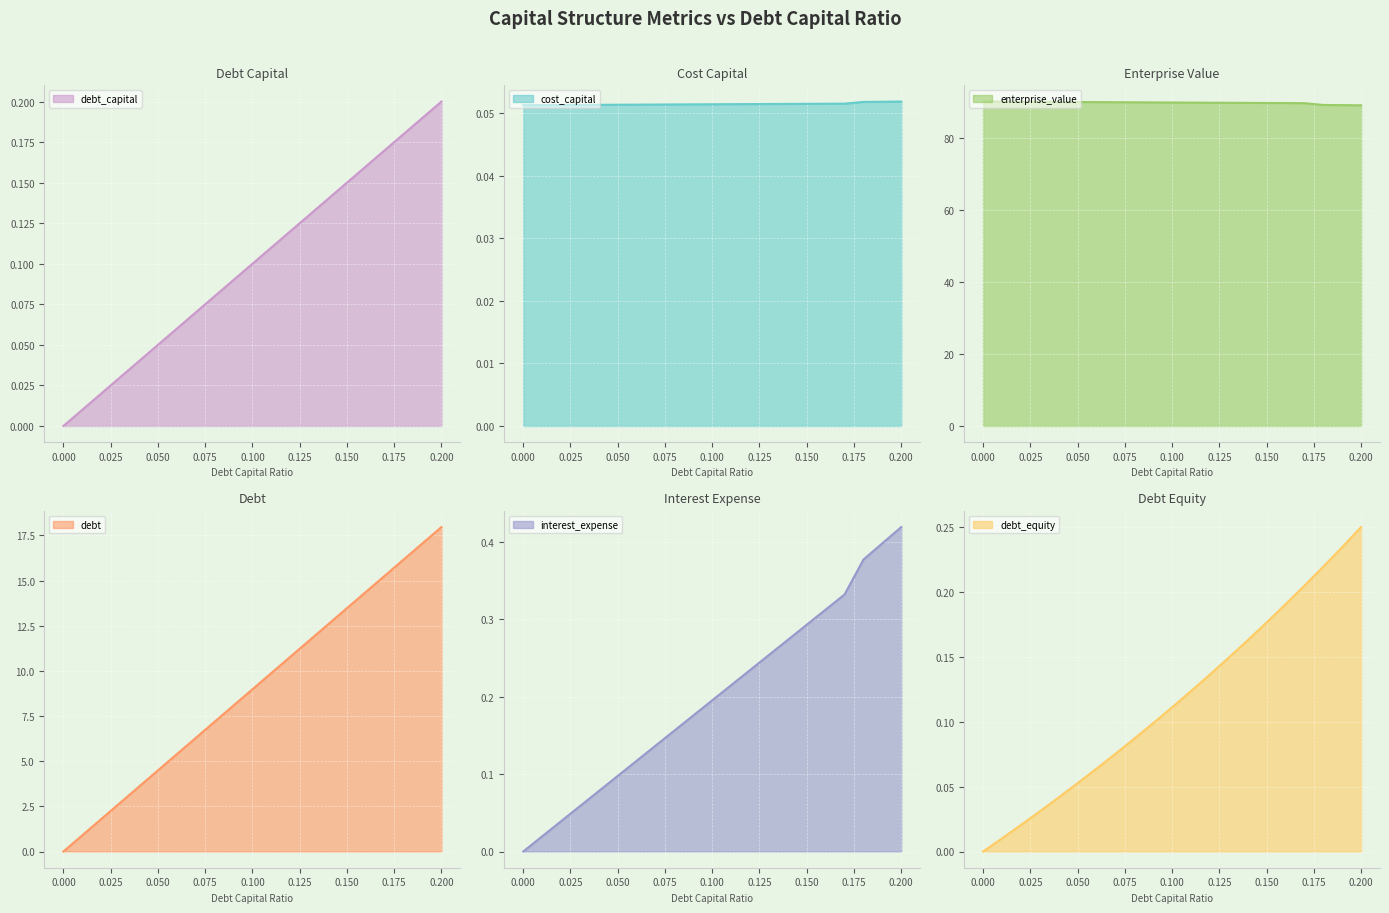

What is the sum of the interest_expense values at 0.19 and 0.1?

0.6